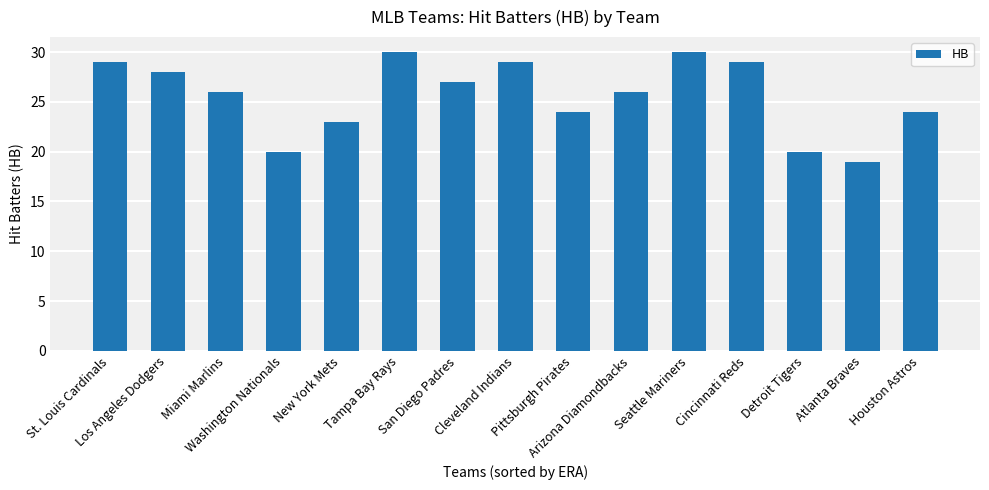

What is the minimum value shown in the chart?

19